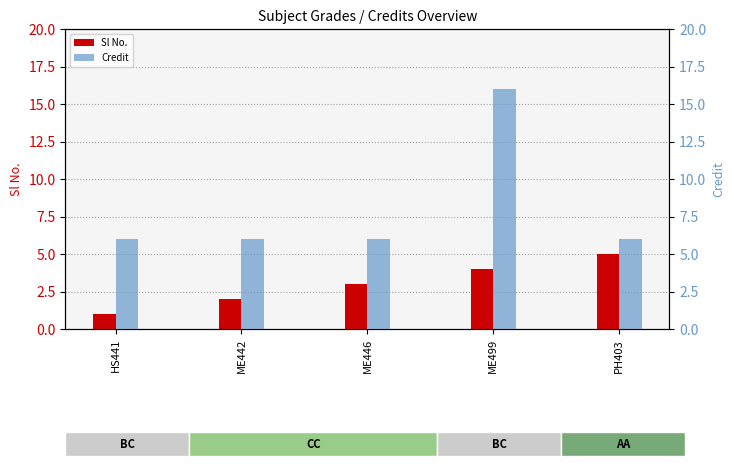

What is the sum of the Sl No. values at PH403 and ME446?

8